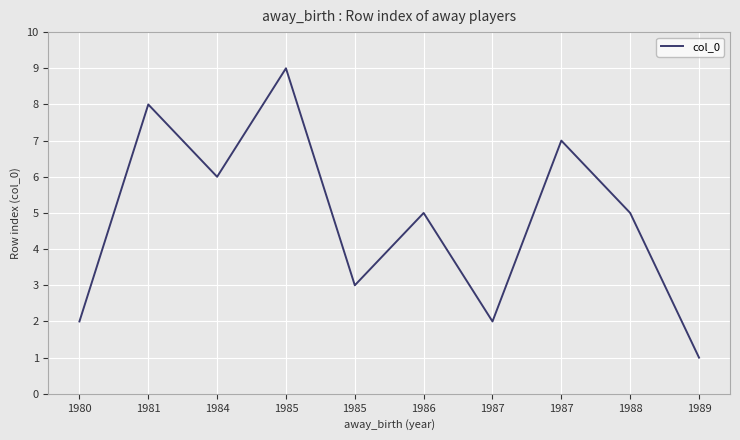

What is the value of the 2nd point from the left?

8